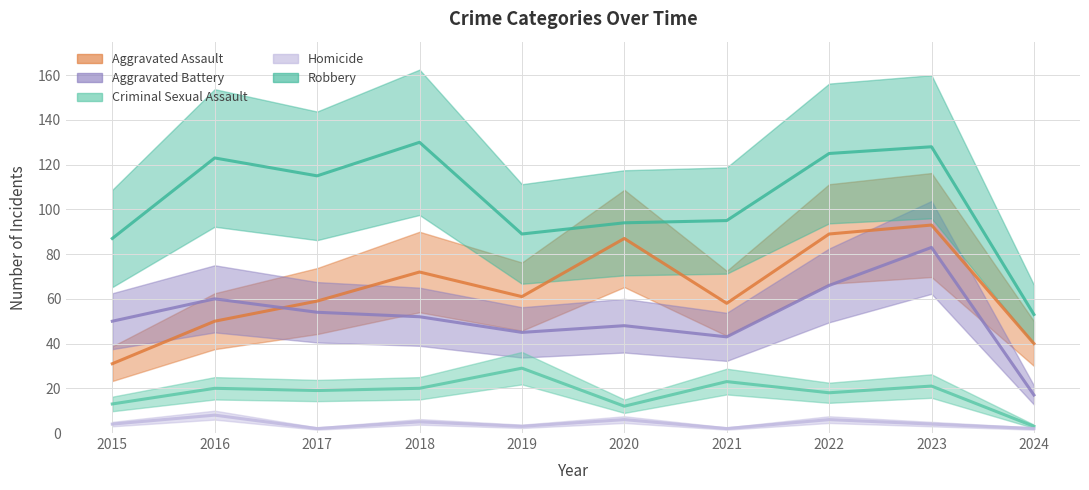

The Robbery series shows 115 at 2017. True or false?

True